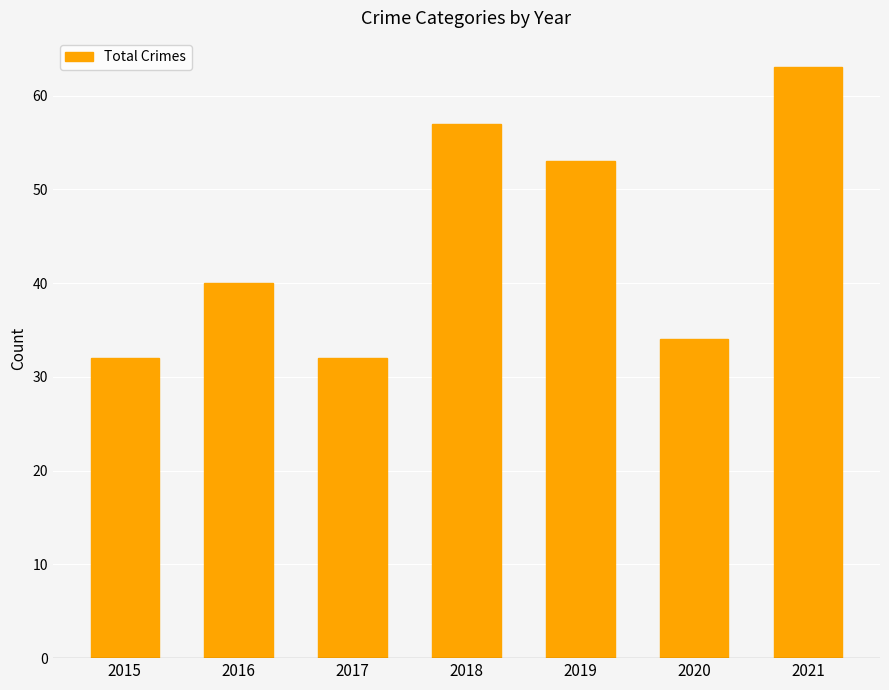

Is it true that the value at 2018 is 57?

True